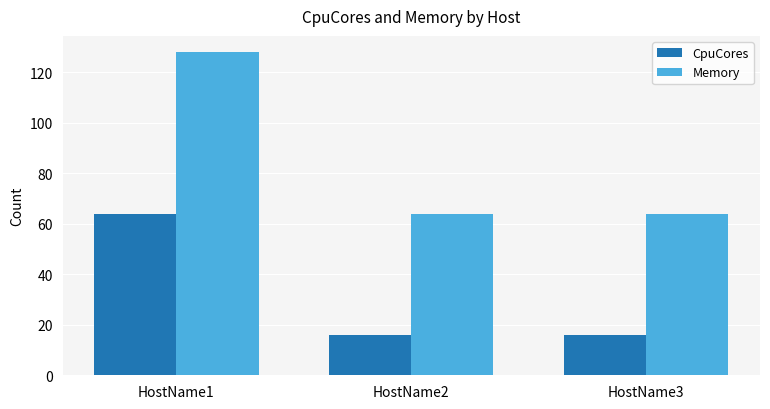

What is the average value of the CpuCores series?

32